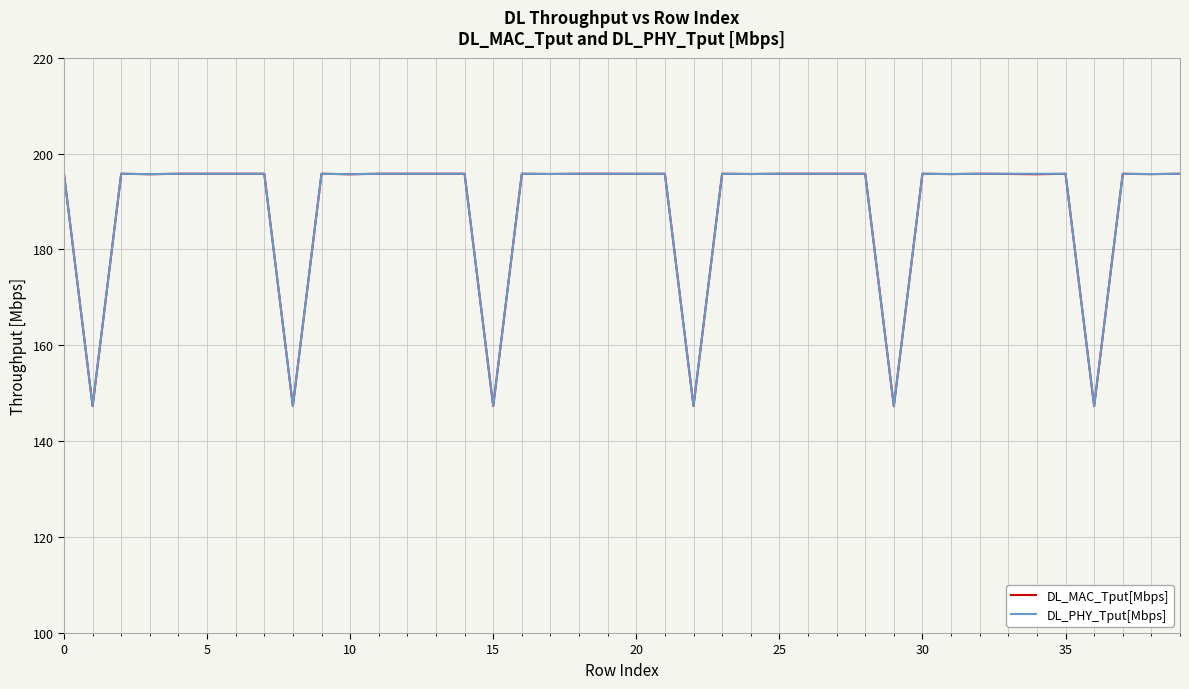

What is the lowest value of the DL_MAC_Tput[Mbps] series?

147.3